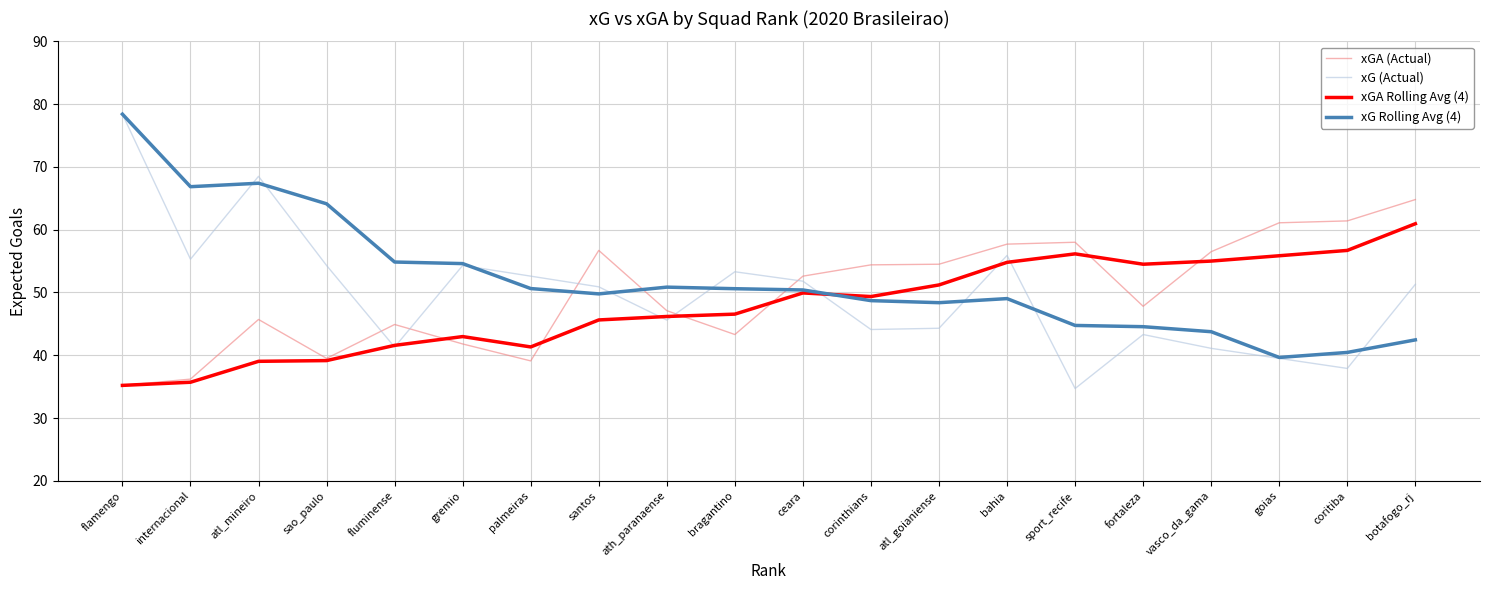

The value of xGA (Actual) at flamengo is 46.7. True or false?

False